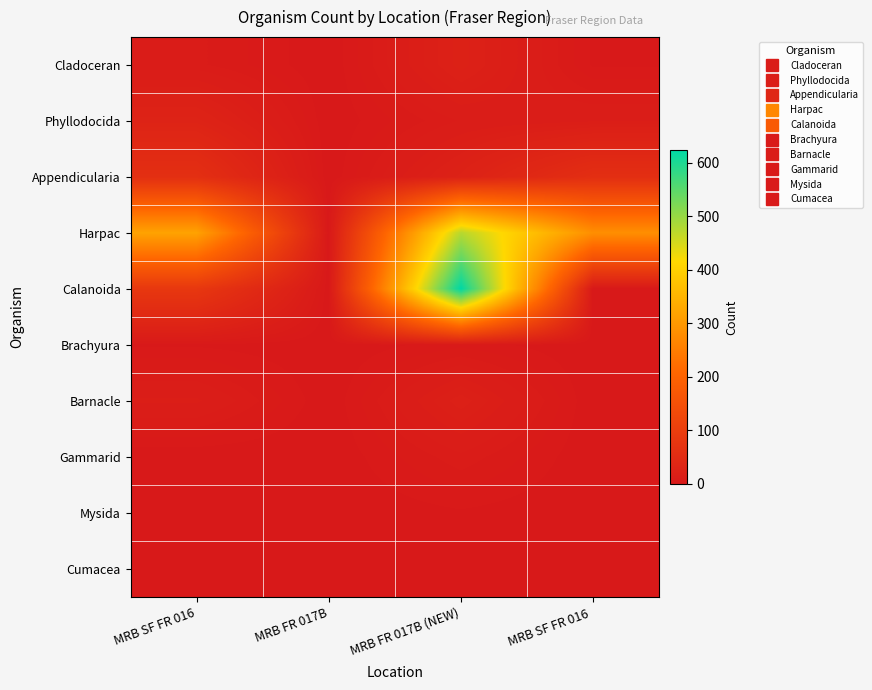

At how many categories does at least one series exceed 181?

3